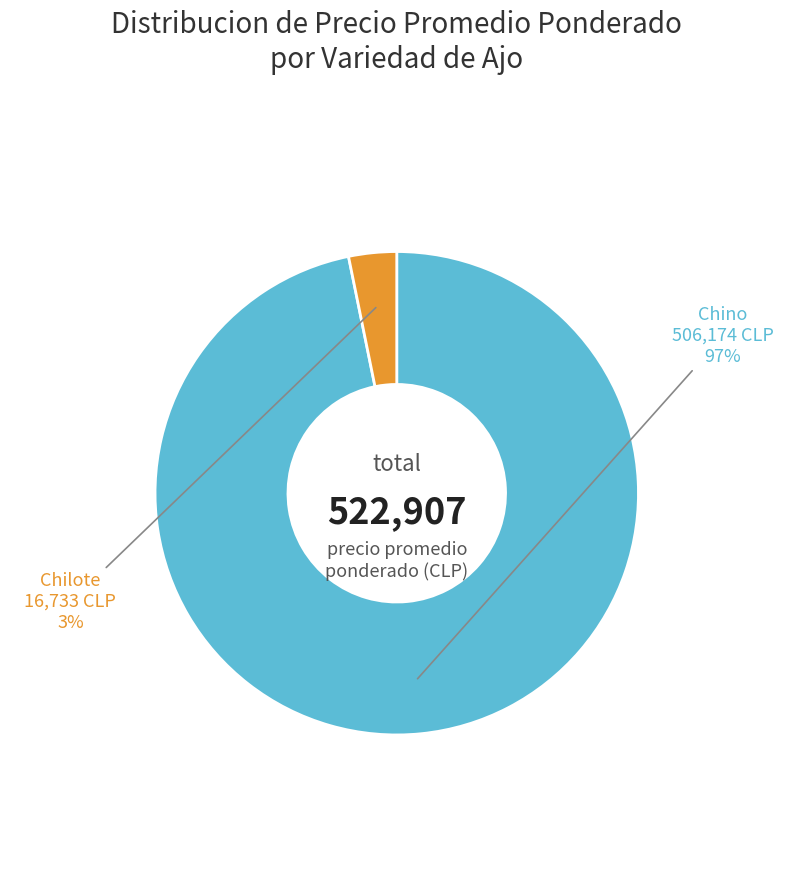

Count the number of slices in the pie.

2